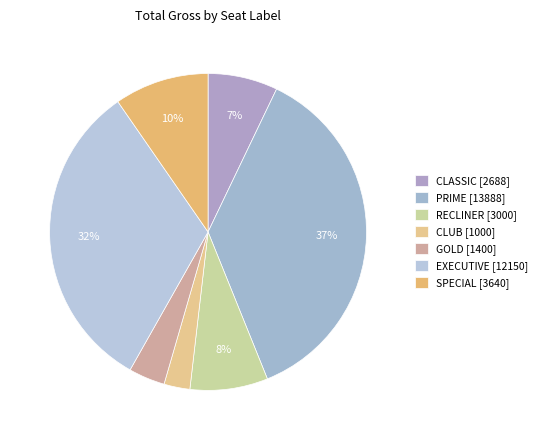

True or false: RECLINER accounts for 3% of the total.

False